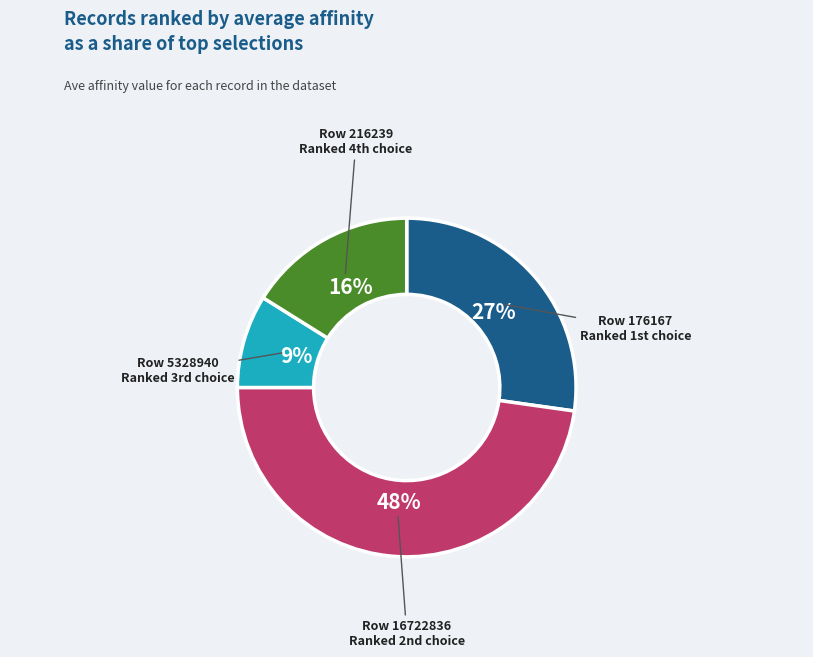

How many slices are in this pie chart?

4